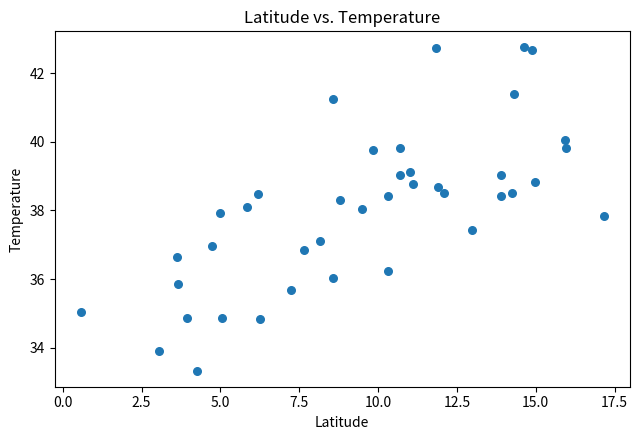

What is the range of X values (max minus min)?

16.6